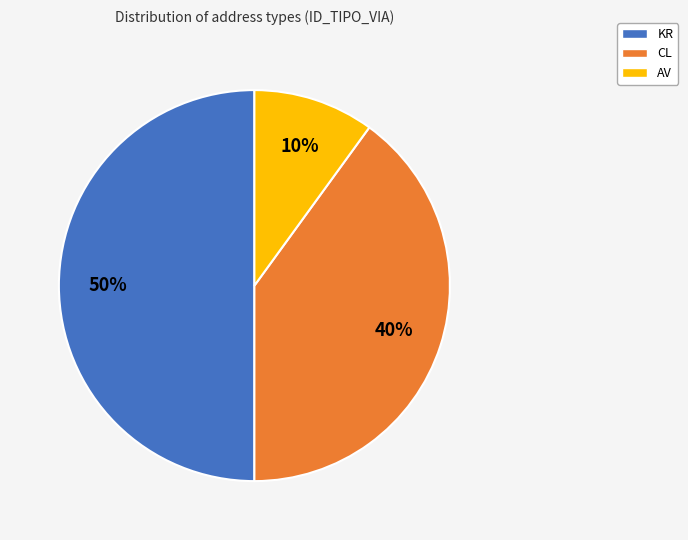

To the nearest percent, what is the difference between the largest and smallest slice percentages?

40%